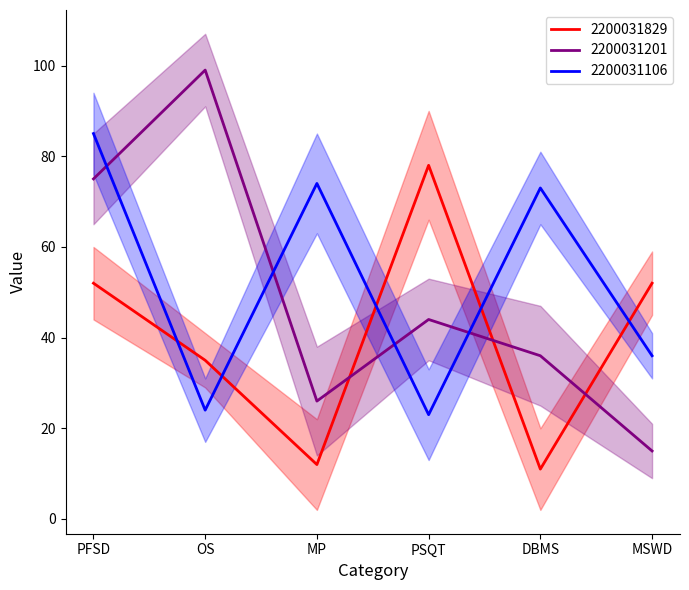

At how many categories does at least one series exceed 21?

6